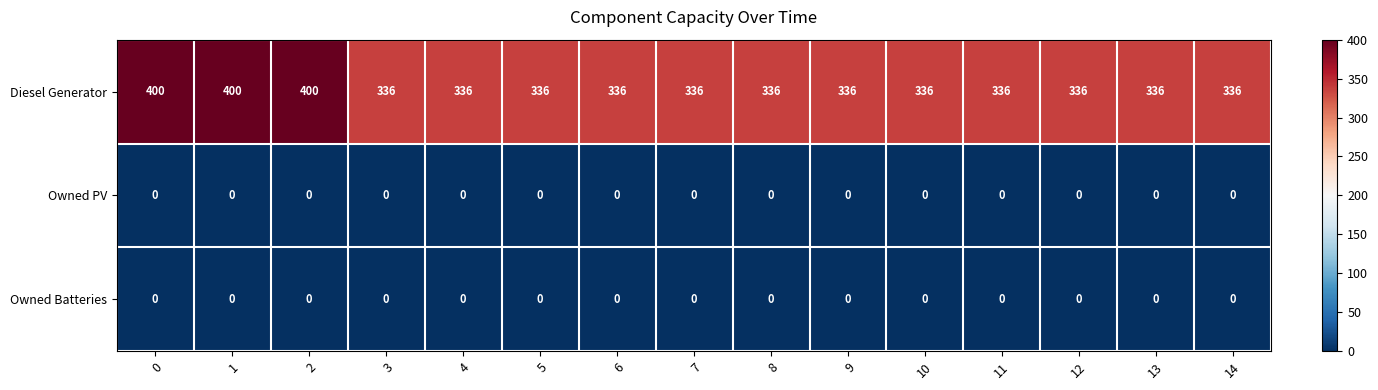

What is the difference between the maximum and minimum values in the Diesel Generator series?

64